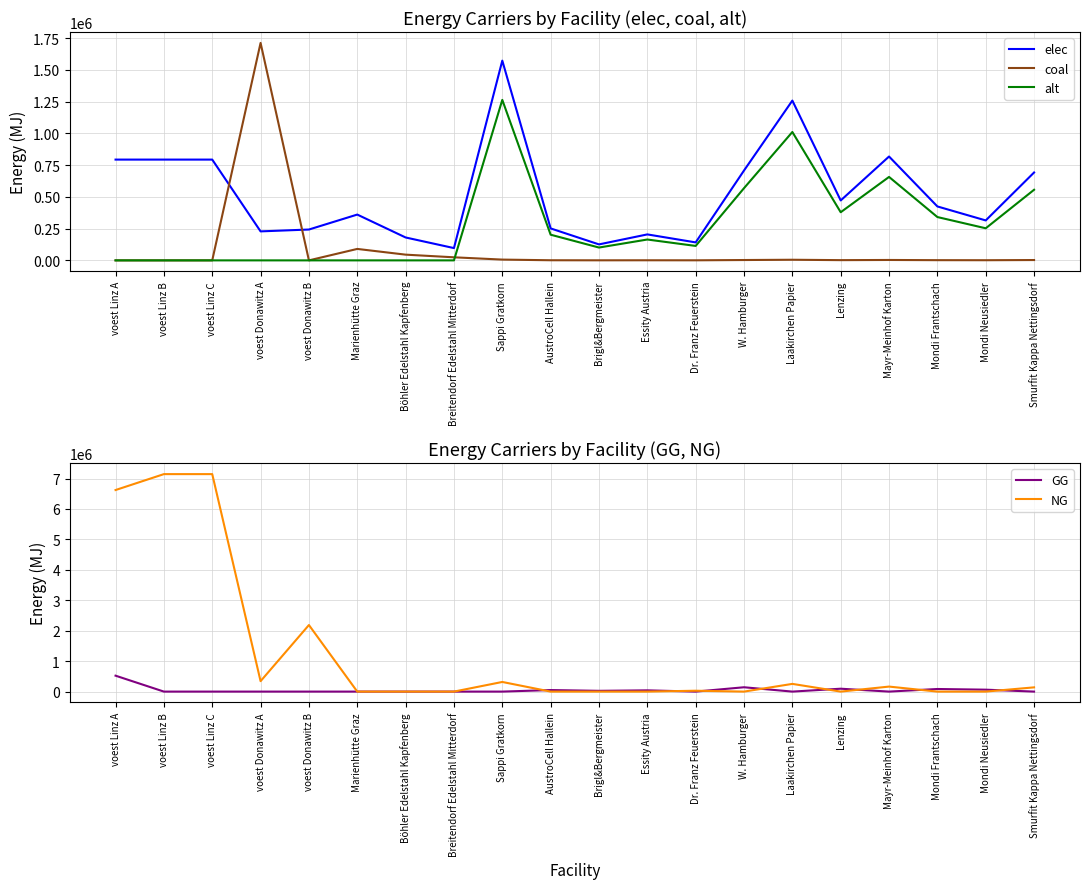

Where do GG and coal first cross each other?

Sappi Gratkorn and AustroCell Hallein